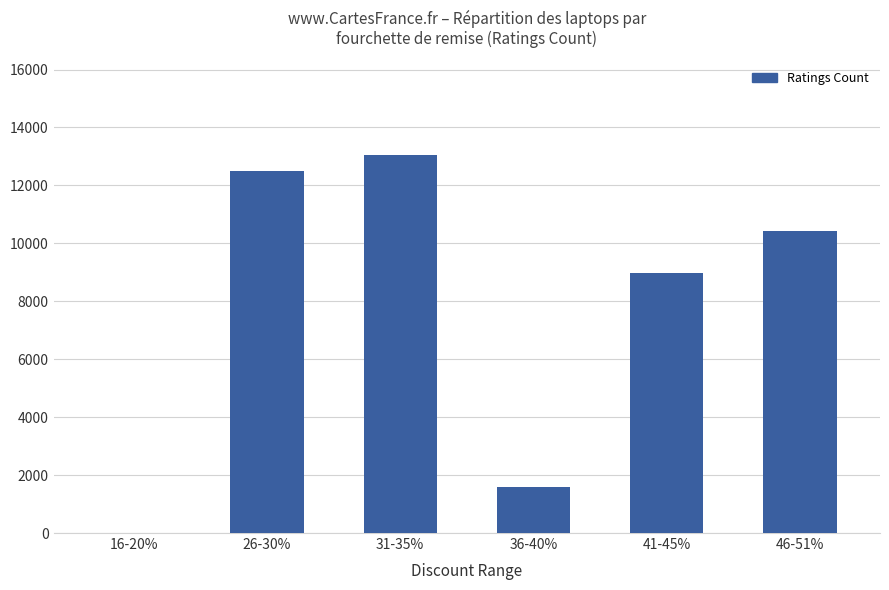

The value at 46-51% is 18508. True or false?

False